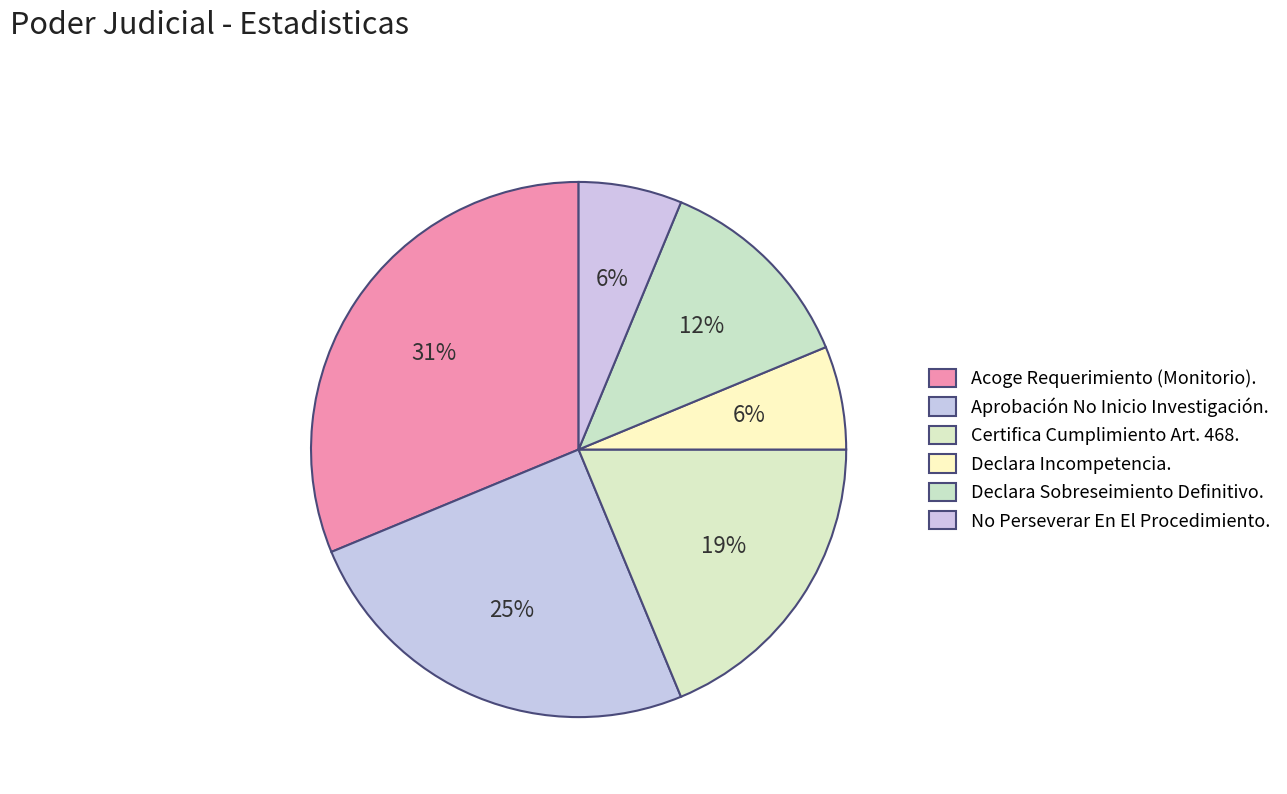

How many slices are in this pie chart?

6